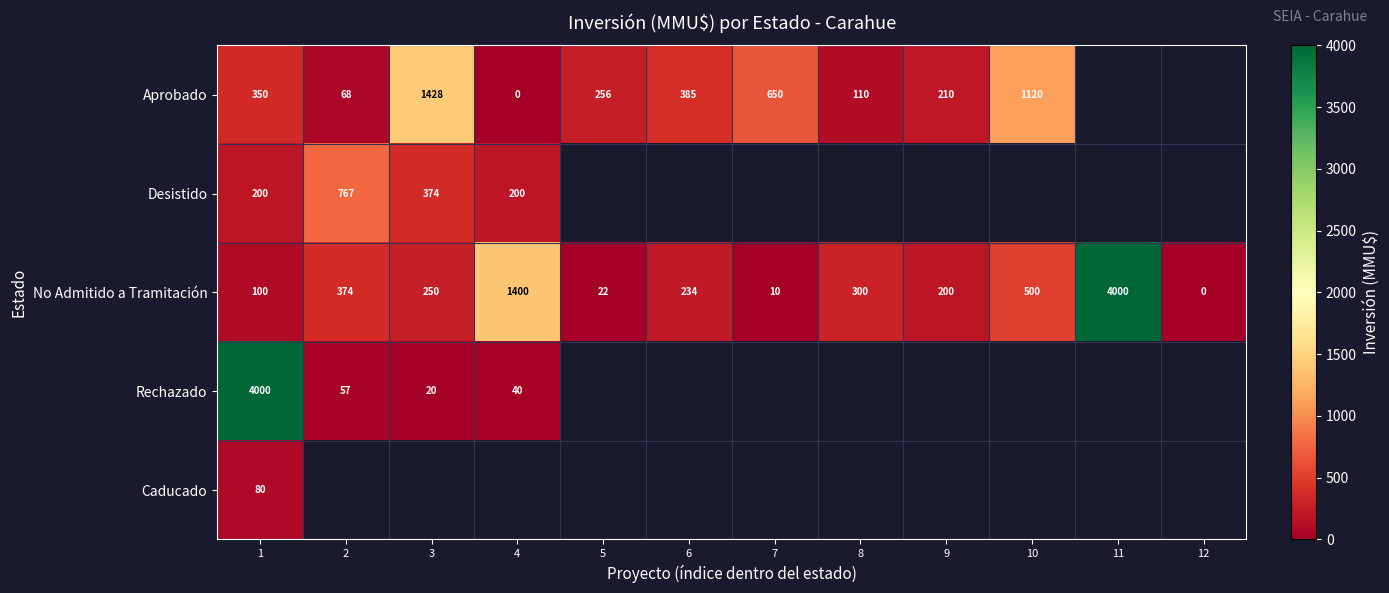

Is the value of Aprobado at 8 greater than the value of No Admitido a Tramitación at 10?

No